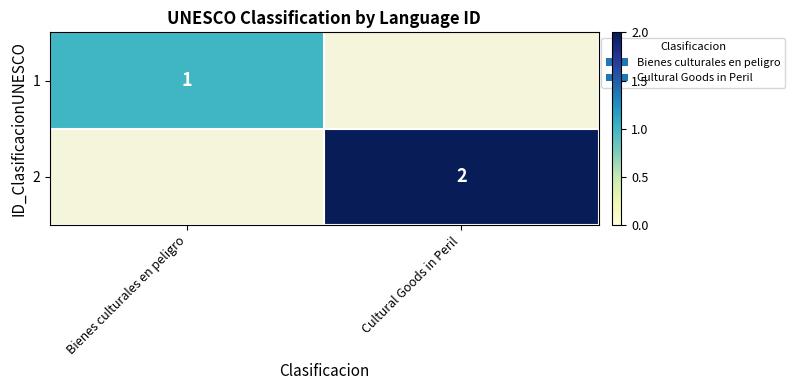

True or false: 2 has a value of 2 at Cultural Goods in Peril.

True